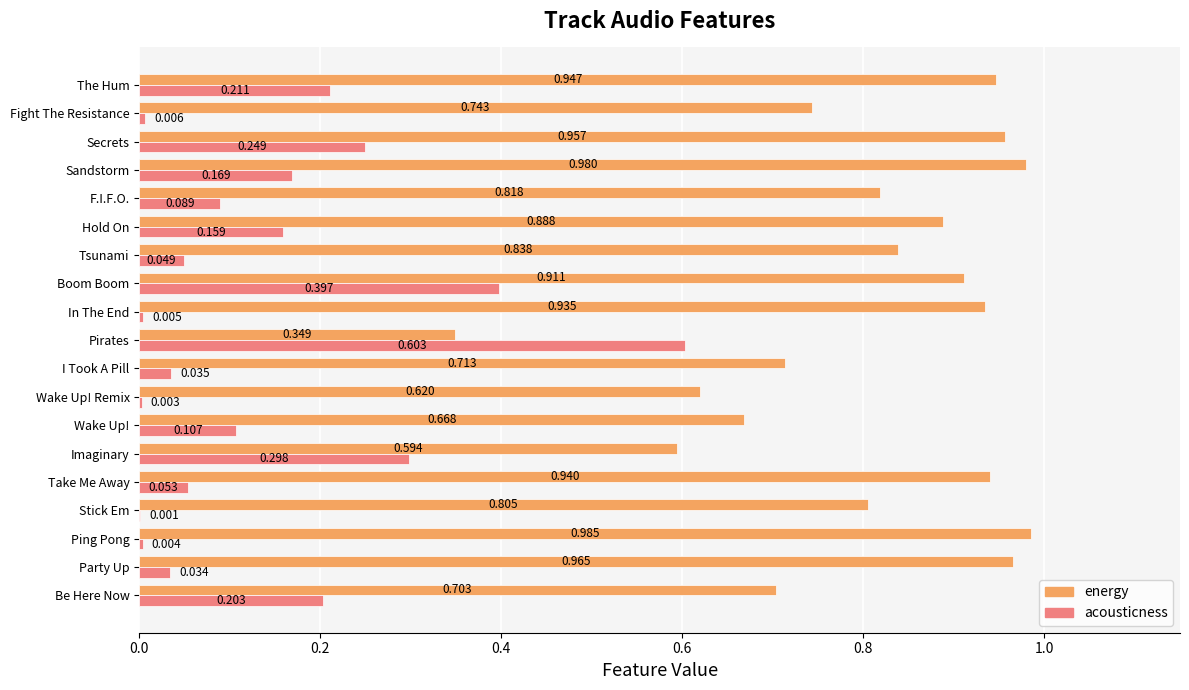

Which series has the largest total across all categories?

energy